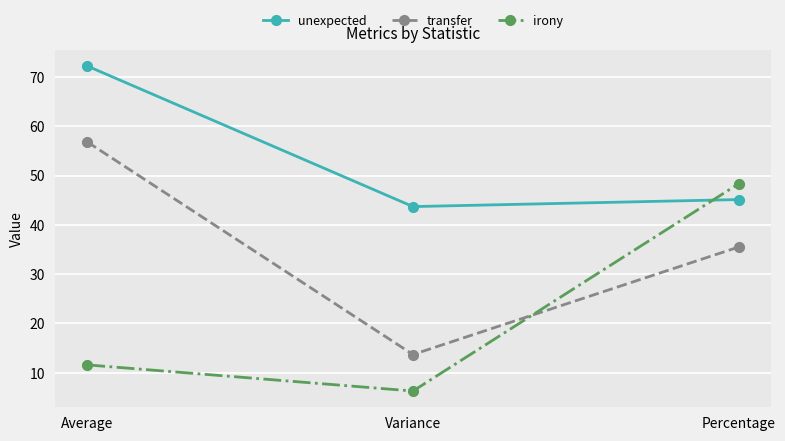

Which series has the largest total across all categories?

unexpected